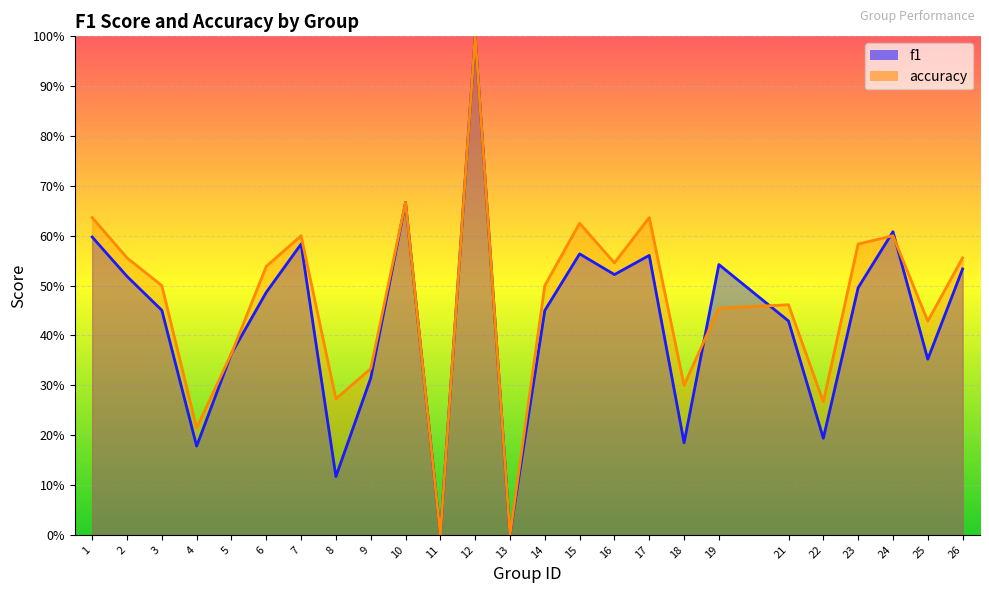

List the series in order of their peak value, lowest first.

f1, accuracy